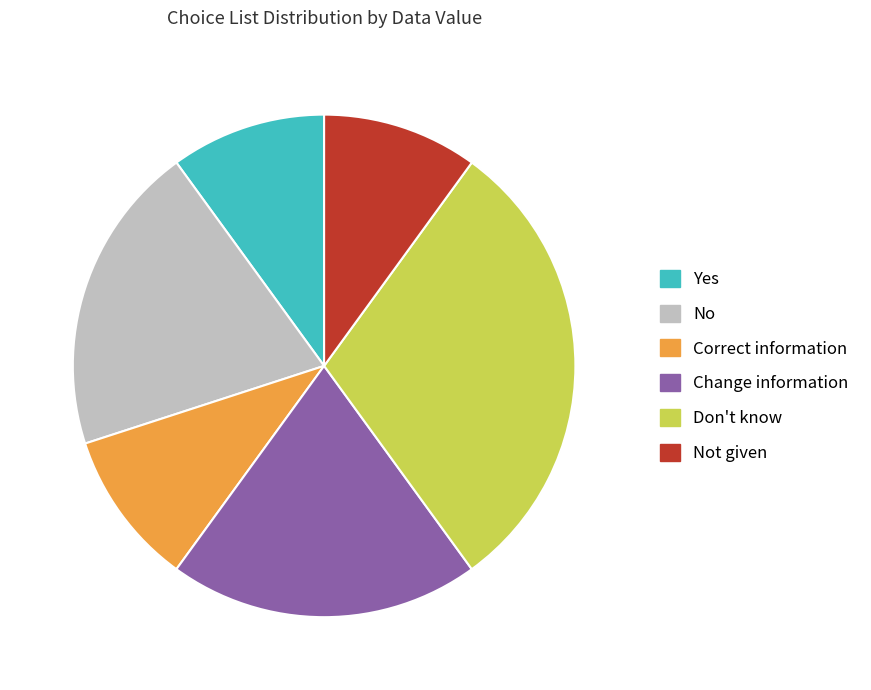

What is the largest slice in the pie chart?

Don't know